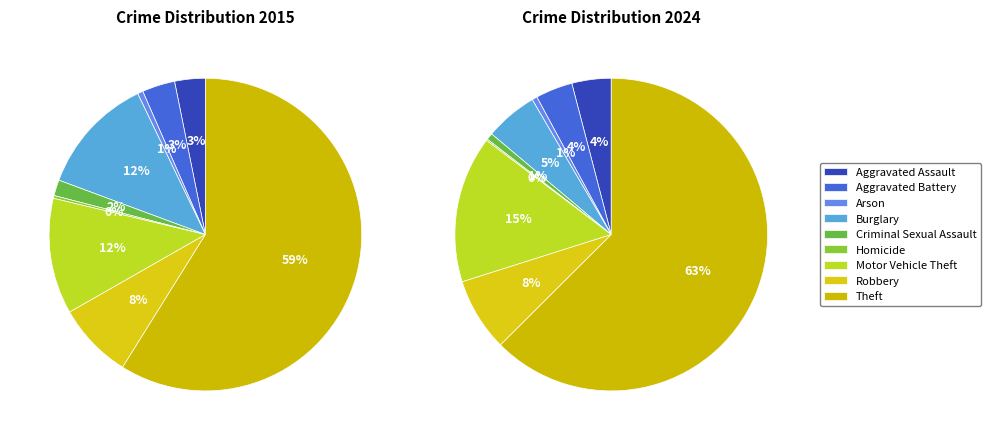

The Theft slice represents 59% of the pie. True or false?

True